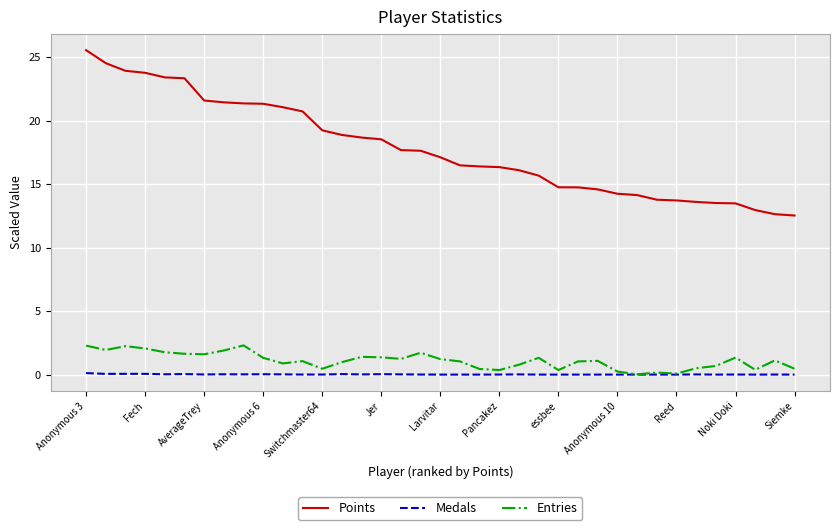

Which series has the largest range (max minus min)?

Points